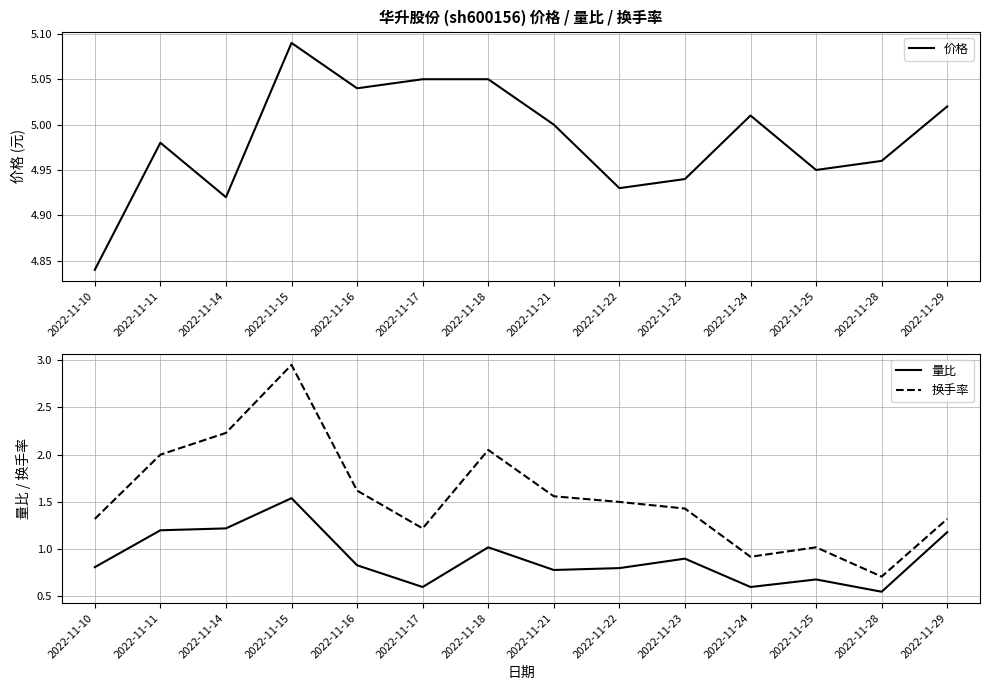

True or false: 量比 and 价格 intersect in this chart.

False